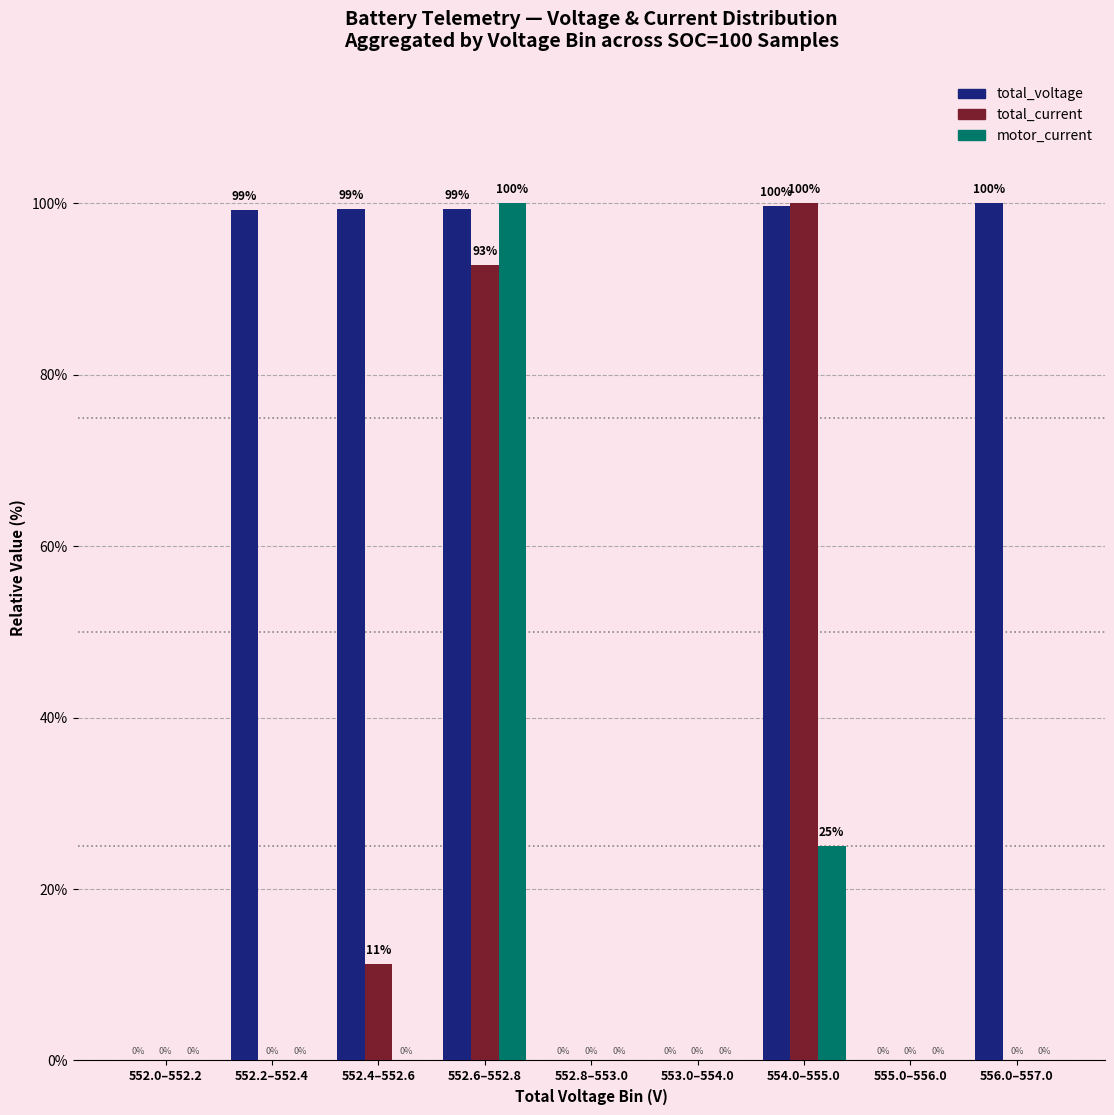

True or false: motor_current has a value of 25.0 at 554.0–555.0.

True